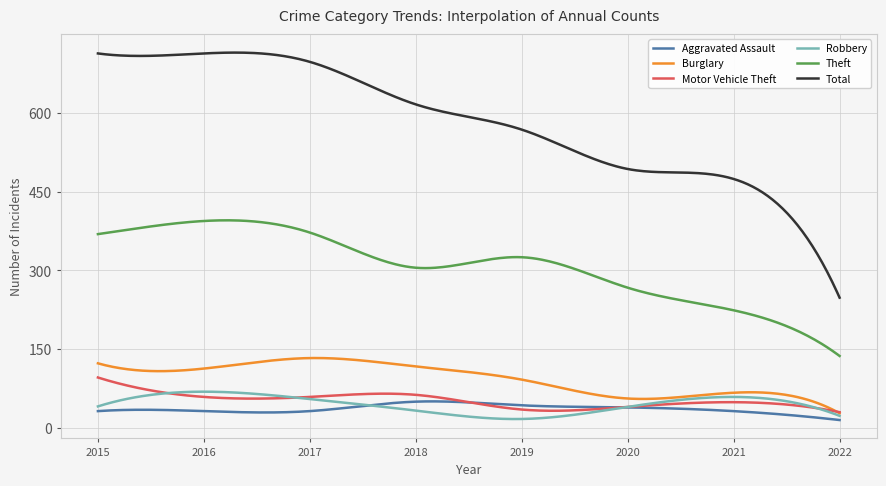

Which series has the widest spread of values?

Total